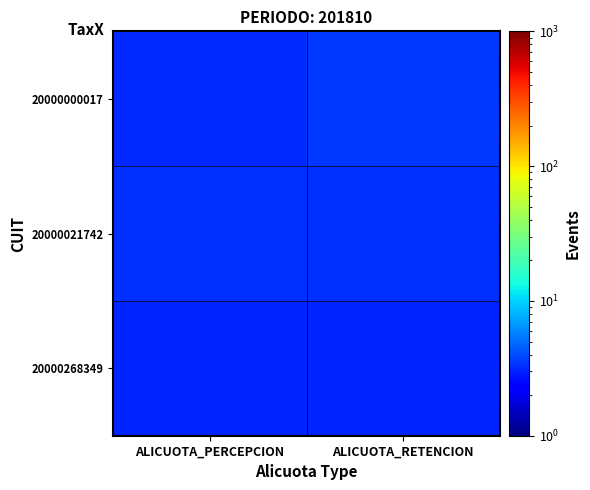

Rank the series at ALICUOTA_RETENCION from highest to lowest value.

20000000017, 20000021742, 20000268349